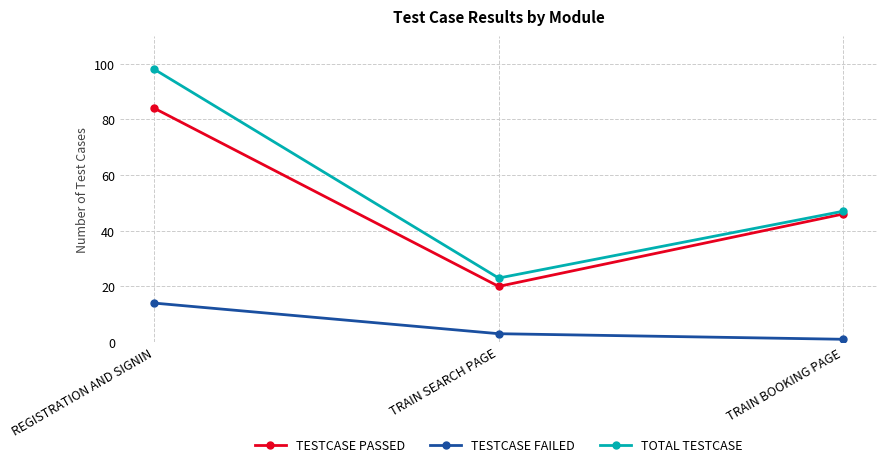

What is the sum of the TESTCASE FAILED values at REGISTRATION AND SIGNIN and TRAIN BOOKING PAGE?

15